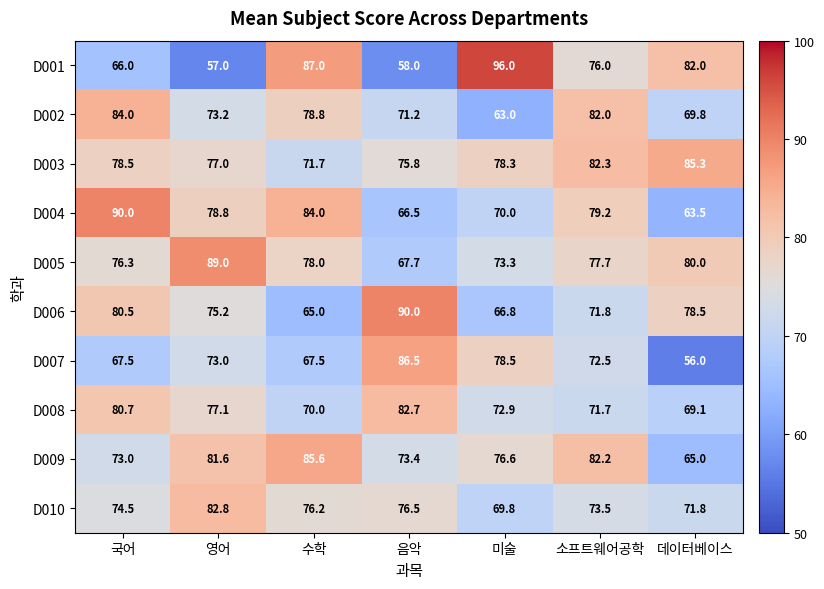

Where is D003 nearest to the value 78?

미술